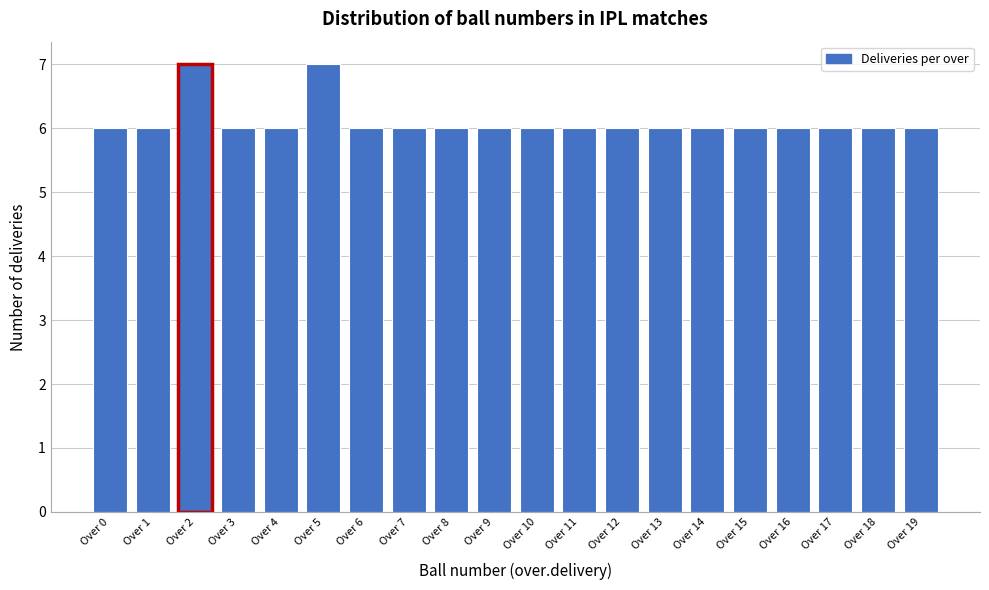

Reading right to left, transcribe all the data shown in this chart.

Over 19=6	Over 18=6	Over 17=6	Over 16=6	Over 15=6	Over 14=6	Over 13=6	Over 12=6	Over 11=6	Over 10=6	Over 9=6	Over 8=6	Over 7=6	Over 6=6	Over 5=7	Over 4=6	Over 3=6	Over 2=7	Over 1=6	Over 0=6